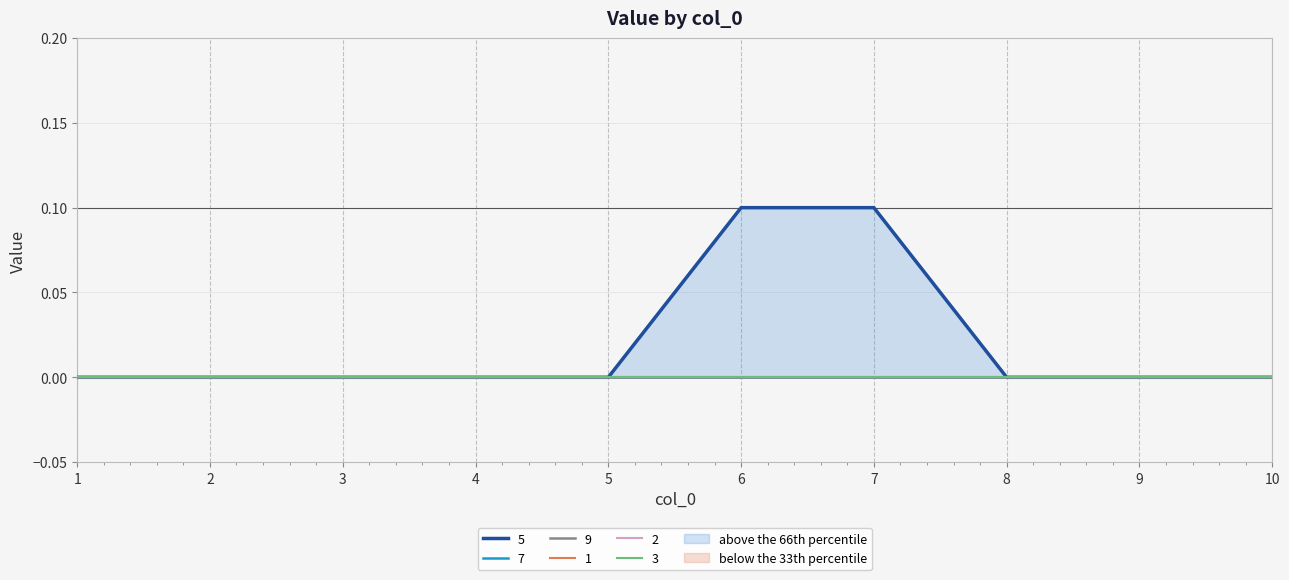

Count the number of data series in this chart.

6